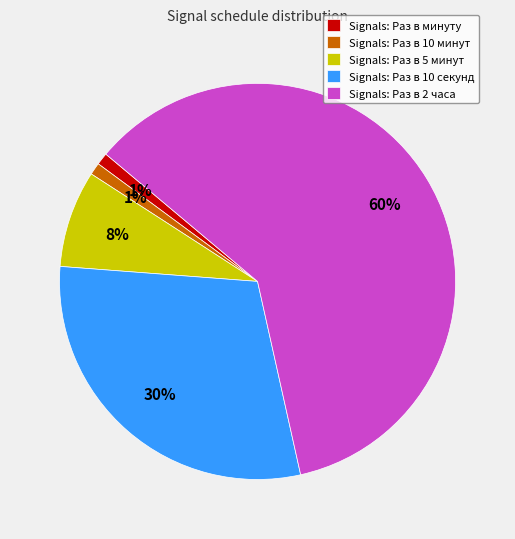

Count the number of slices in the pie.

5